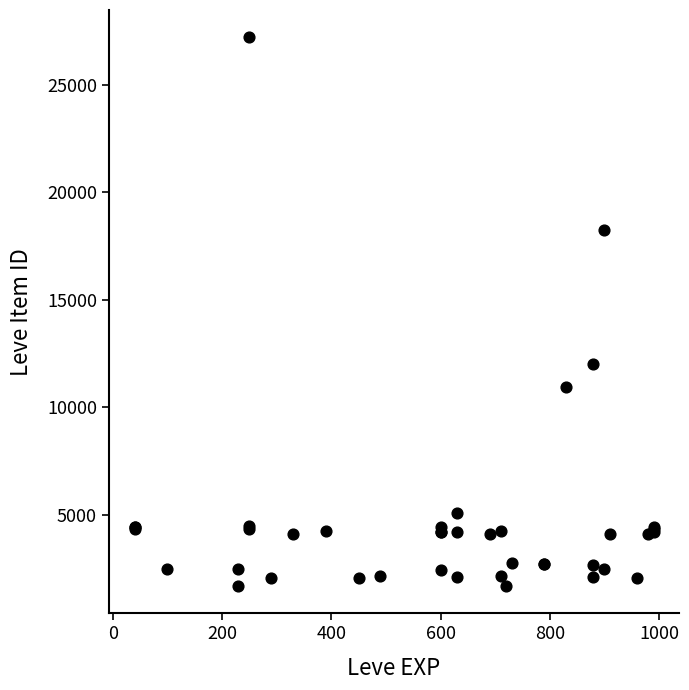

What Y value in the scatter plot is closest to 14448?

12018